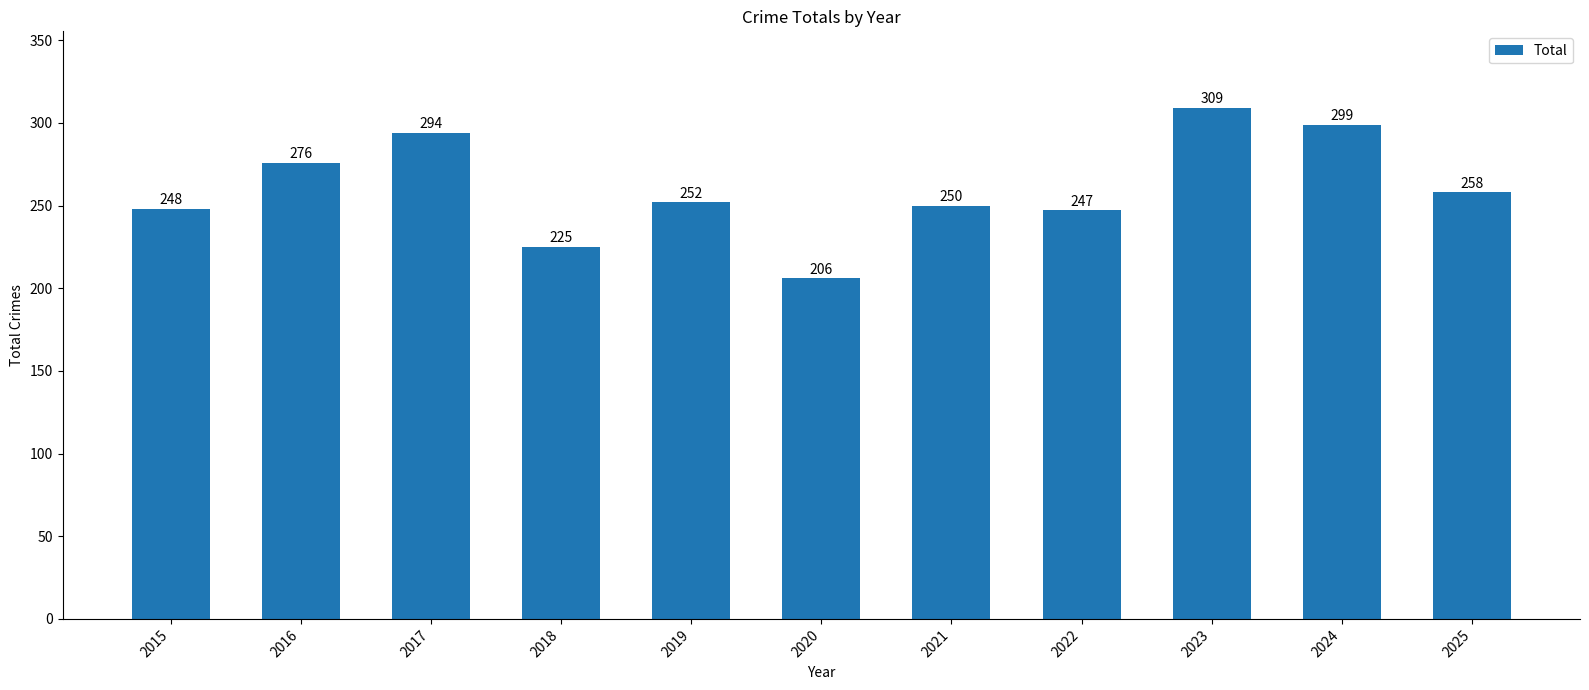

Are the bars horizontal?

No